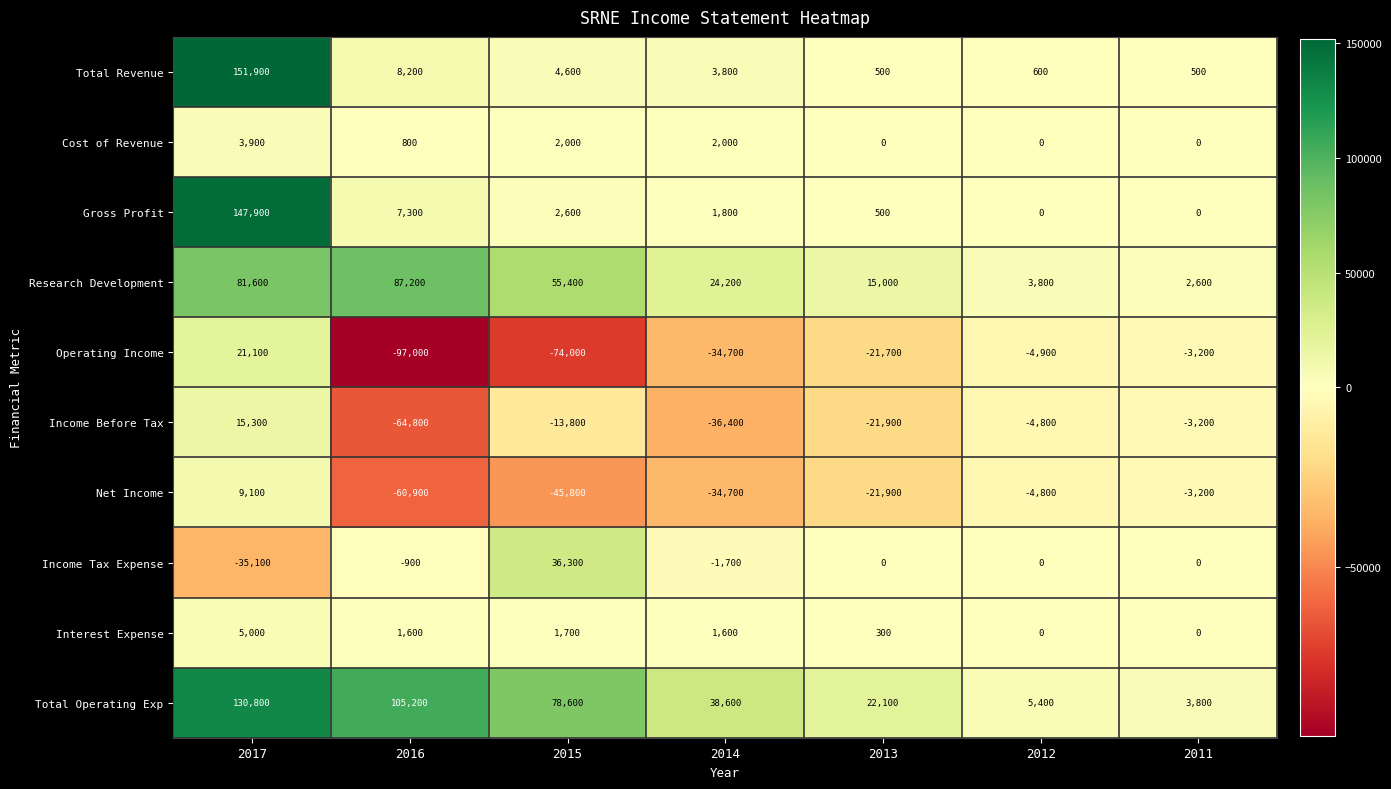

Rank the series at 2015 from lowest to highest value.

Operating Income, Net Income, Income Before Tax, Interest Expense, Cost of Revenue, Gross Profit, Total Revenue, Income Tax Expense, Research Development, Total Operating Exp